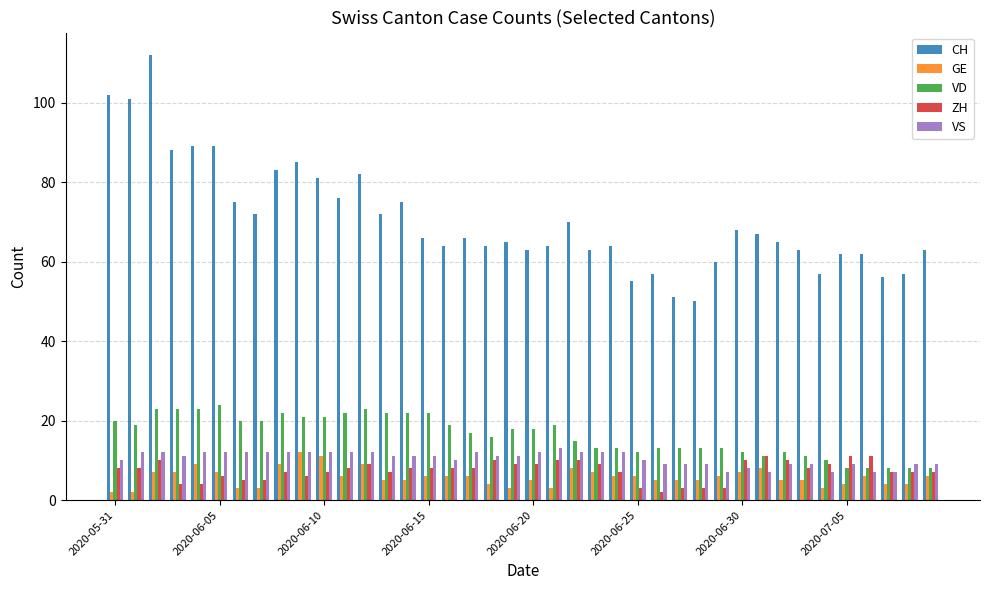

At how many categories does at least one series exceed 47?

40